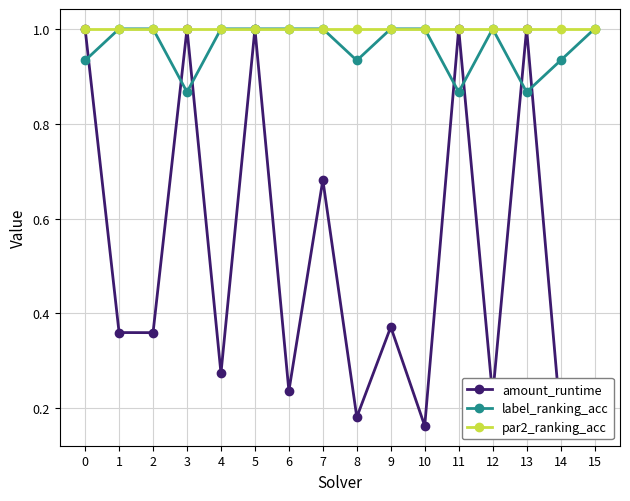

True or false: par2_ranking_acc has a value of 1.0 at 13.

True